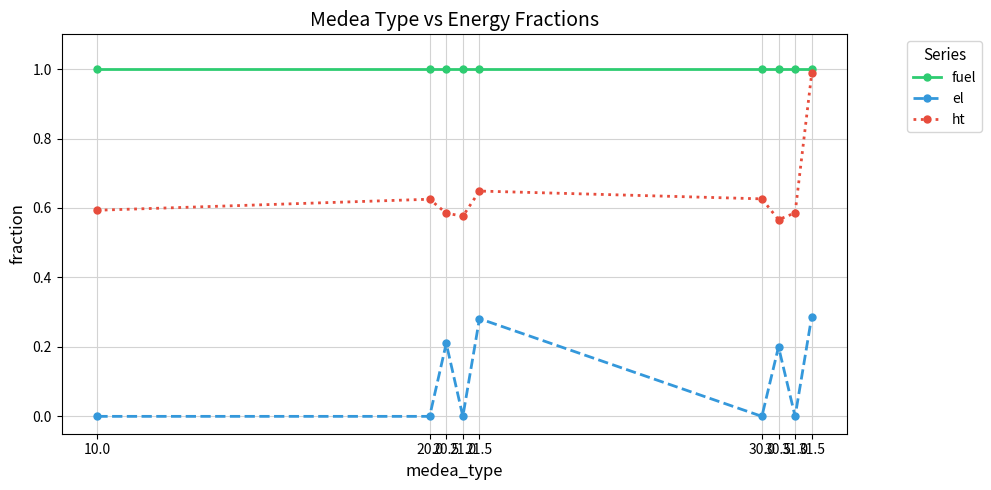

Rank the series at 30.5 from lowest to highest value.

el, ht, fuel